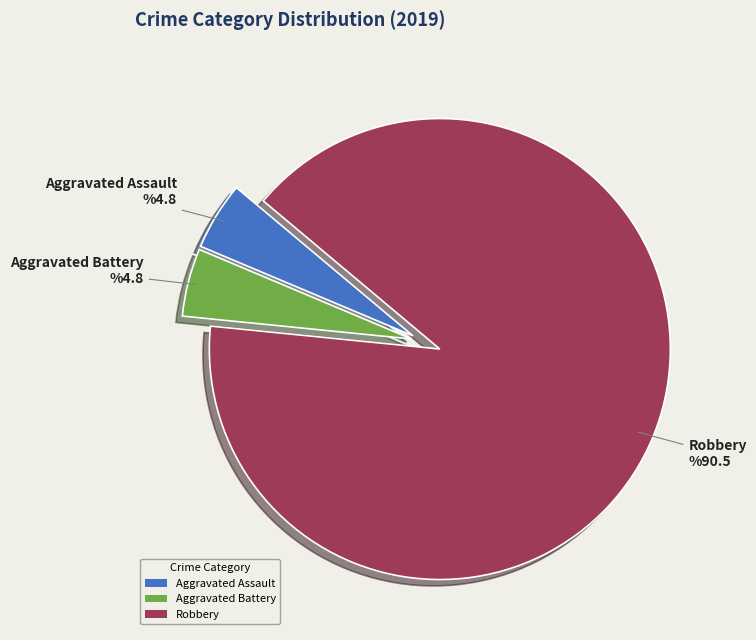

Which slice is the largest?

Robbery